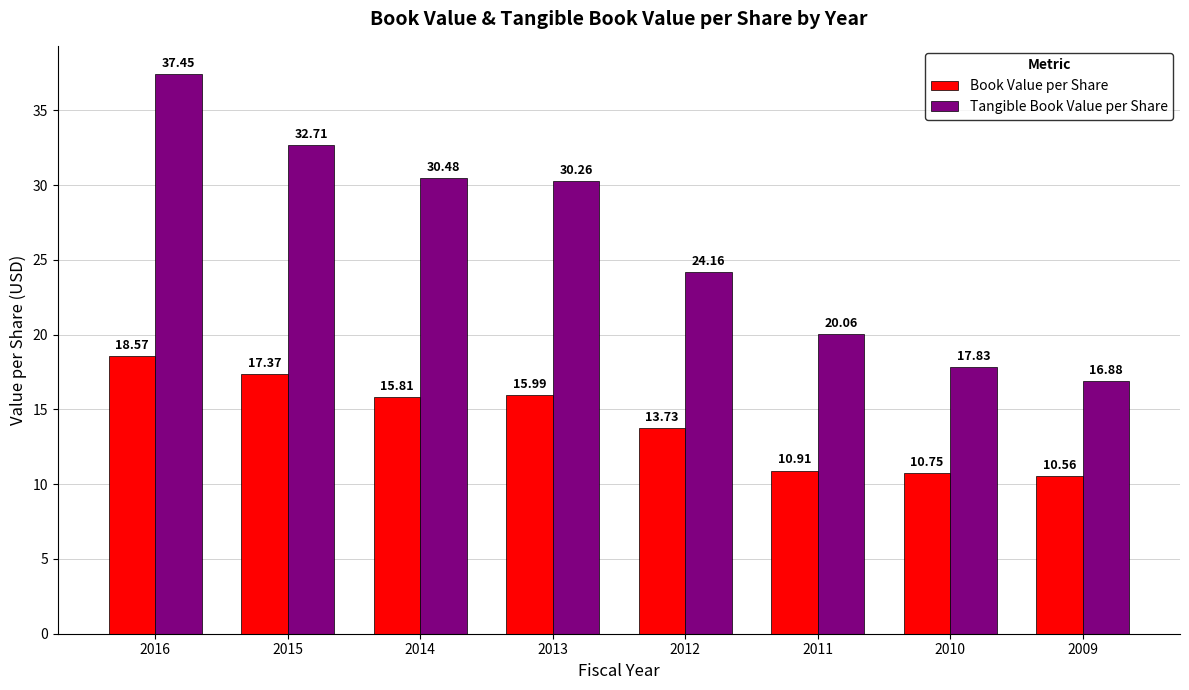

At which category is the sum across all series the highest?

2016